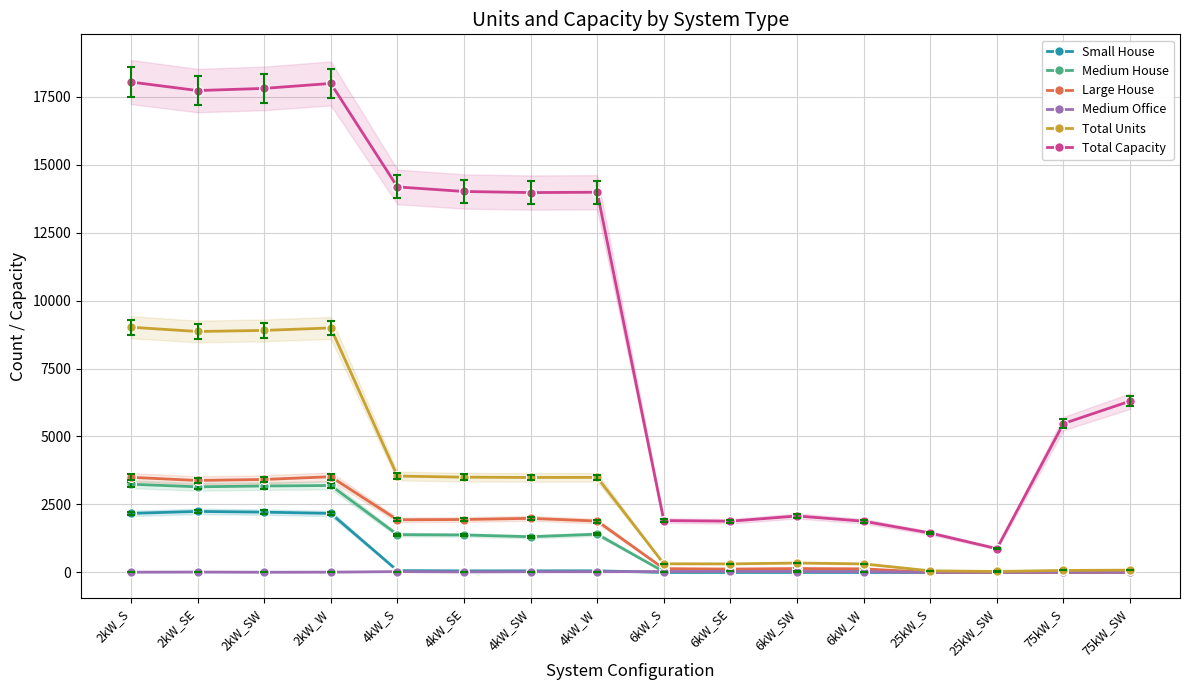

How many distinct data groups are displayed?

6